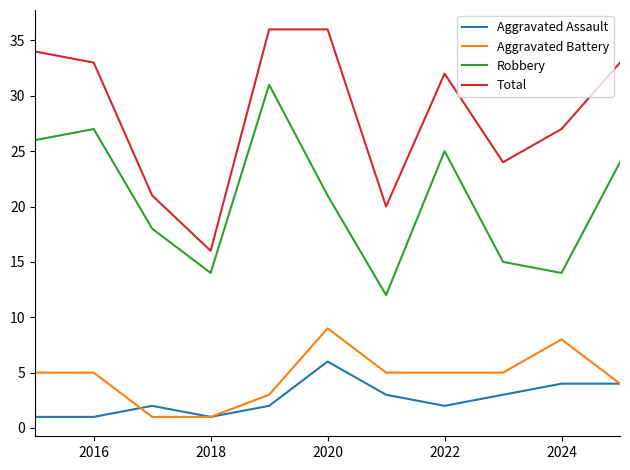

Reading left to right, list all the values displayed in this chart.

Aggravated Assault: 1	1	2	1	2	6	3	2	3	4	4
Aggravated Battery: 5	5	1	1	3	9	5	5	5	8	4
Robbery: 26	27	18	14	31	21	12	25	15	14	24
Total: 34	33	21	16	36	36	20	32	24	27	33